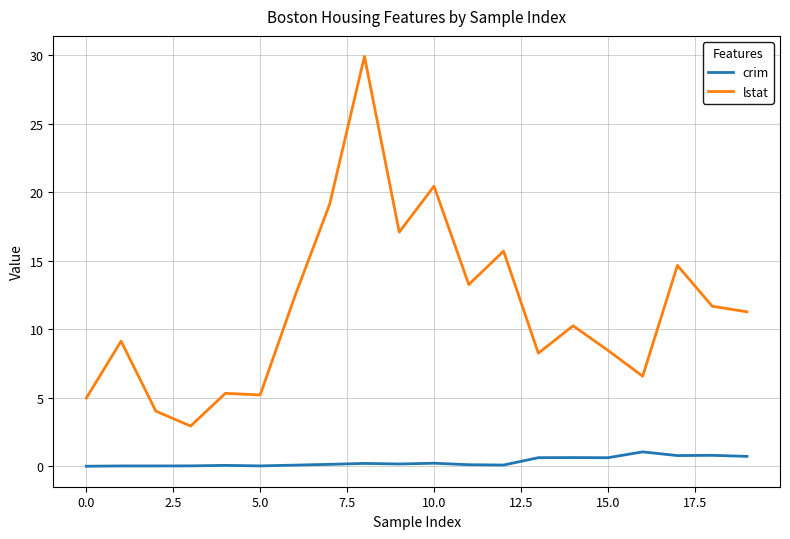

Rank the series by their average value, from highest to lowest.

lstat, crim